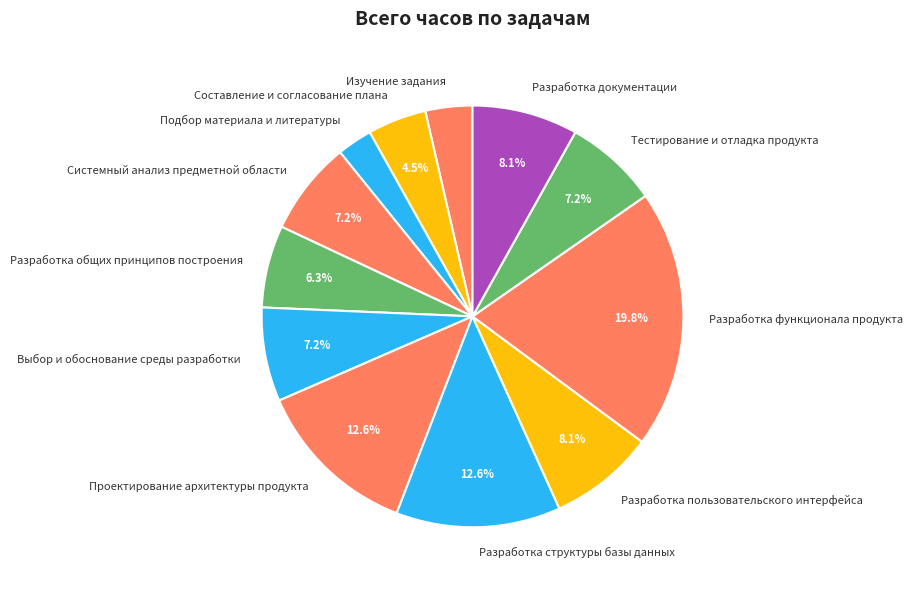

To the nearest percent, what is the difference between the largest and smallest slice percentages?

17%